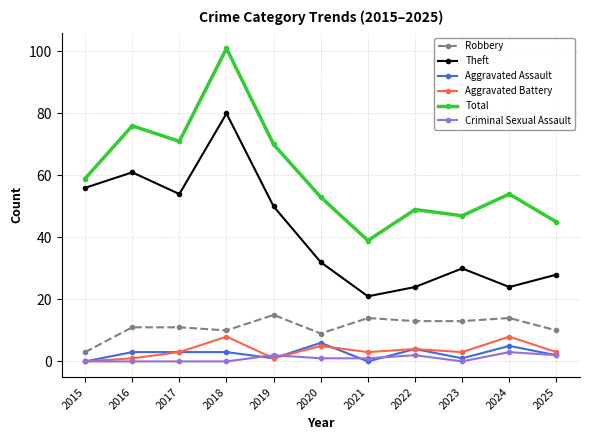

At which label does Theft reach its minimum?

2021